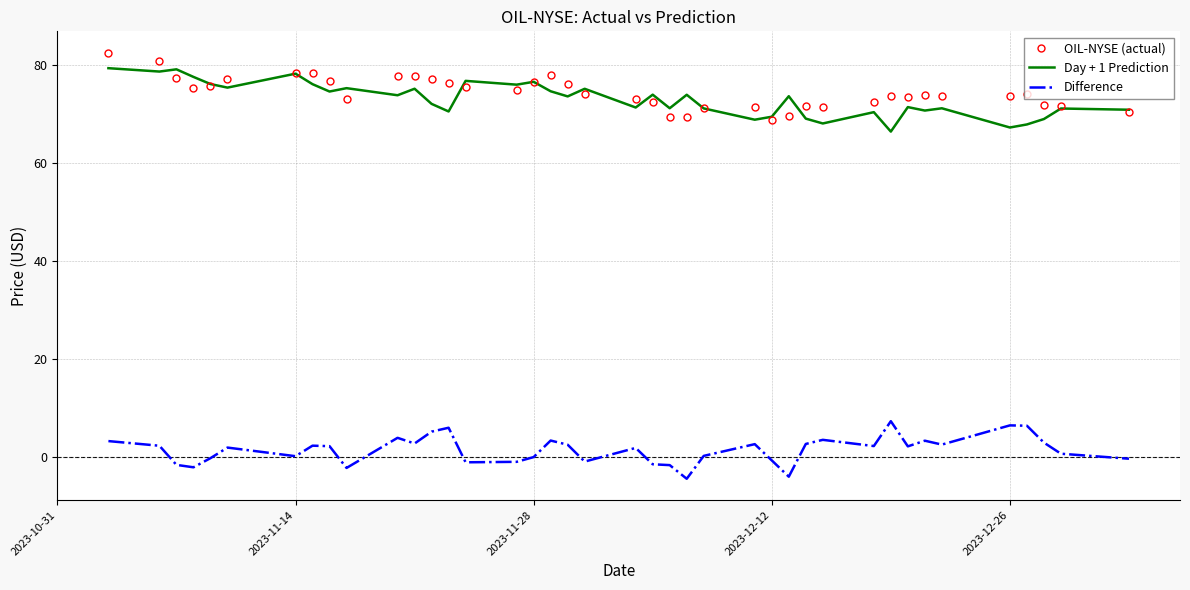

True or false: Difference and OIL-NYSE (actual) intersect in this chart.

False